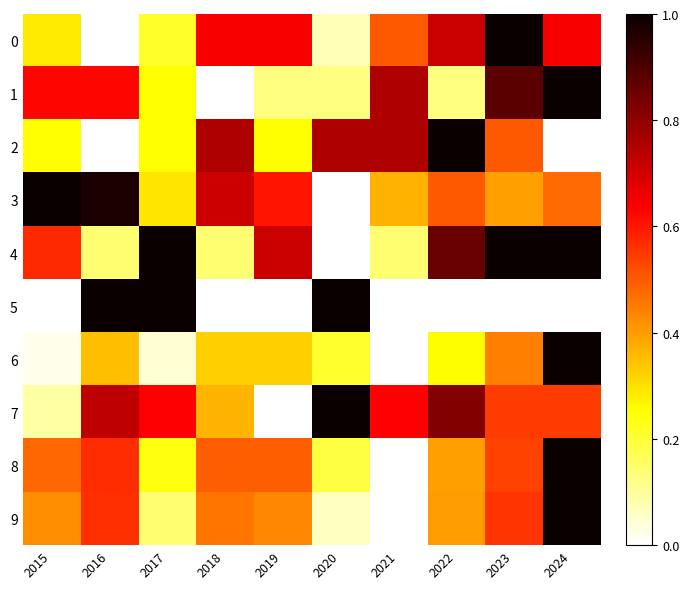

Reading left to right, extract all data points from this chart.

0: 2015=0.3	2016=0.0	2017=0.2	2018=0.6	2019=0.6	2020=0.1	2021=0.5	2022=0.7	2023=1.0	2024=0.6
1: 2015=0.6	2016=0.6	2017=0.2	2018=0.0	2019=0.1	2020=0.1	2021=0.8	2022=0.1	2023=0.9	2024=1.0
2: 2015=0.2	2016=0.0	2017=0.2	2018=0.8	2019=0.2	2020=0.8	2021=0.8	2022=1.0	2023=0.5	2024=0.0
3: 2015=1.0	2016=1.0	2017=0.3	2018=0.7	2019=0.6	2020=0.0	2021=0.4	2022=0.5	2023=0.4	2024=0.5
4: 2015=0.6	2016=0.1	2017=1.0	2018=0.1	2019=0.7	2020=0.0	2021=0.1	2022=0.9	2023=1.0	2024=1.0
5: 2015=0.0	2016=1.0	2017=1.0	2018=0.0	2019=0.0	2020=1.0	2021=0.0	2022=0.0	2023=0.0	2024=0.0
6: 2015=0.0	2016=0.3	2017=0.0	2018=0.3	2019=0.3	2020=0.2	2021=0.0	2022=0.3	2023=0.4	2024=1.0
7: 2015=0.1	2016=0.7	2017=0.6	2018=0.4	2019=0.0	2020=1.0	2021=0.6	2022=0.8	2023=0.5	2024=0.5
8: 2015=0.5	2016=0.6	2017=0.2	2018=0.5	2019=0.5	2020=0.2	2021=0.0	2022=0.4	2023=0.5	2024=1.0
9: 2015=0.4	2016=0.6	2017=0.1	2018=0.5	2019=0.4	2020=0.1	2021=0.0	2022=0.4	2023=0.6	2024=1.0